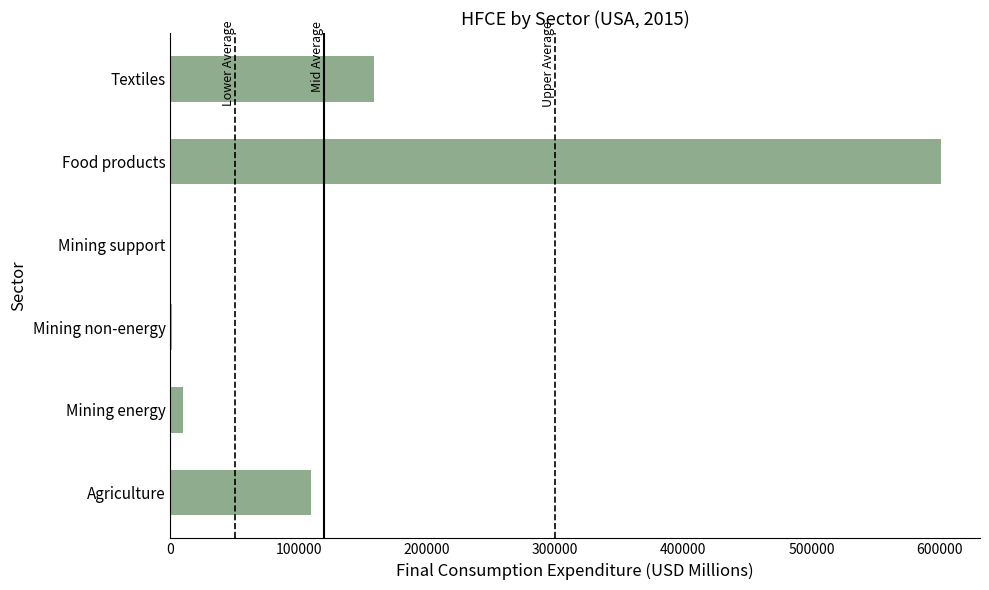

At which category does the chart reach its peak across all series?

Food products